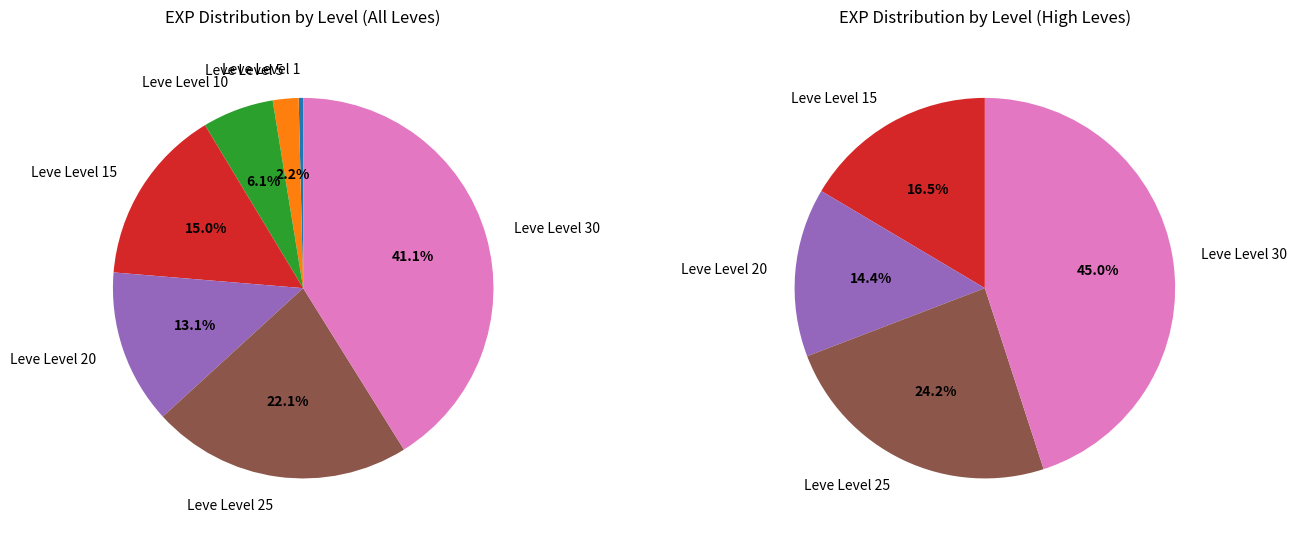

Which slice is the largest?

Leve Level 30